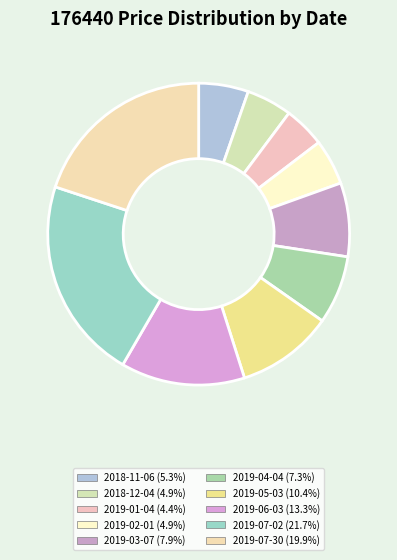

How many segments does this pie chart have?

10